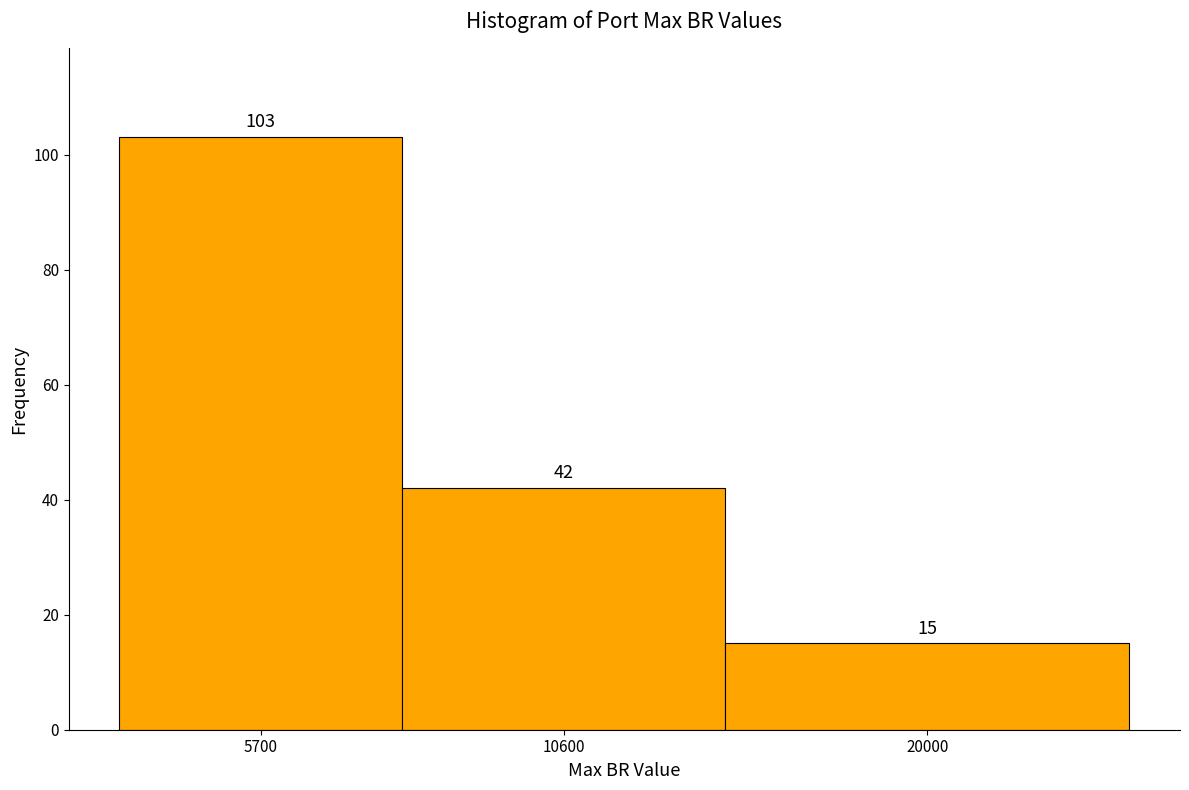

Reading right to left, what are all the values shown in this chart?

15	42	103